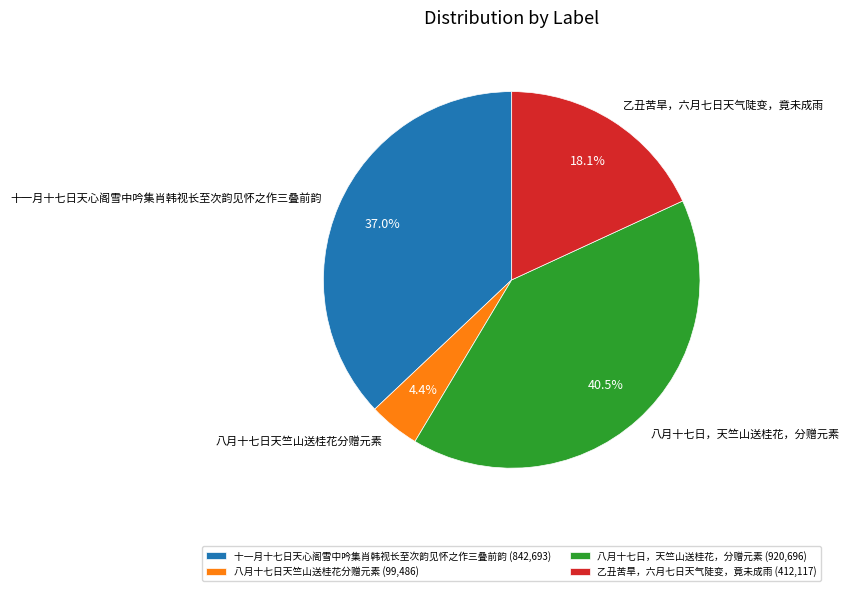

Does any single category account for the majority?

No